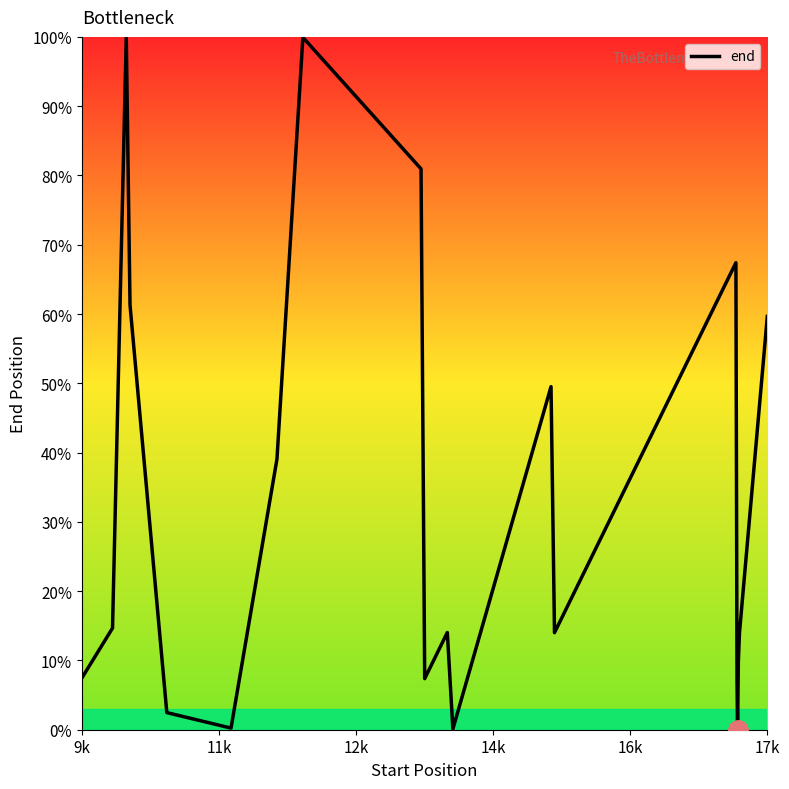

Does the chart display data point markers on the line(s)?

No